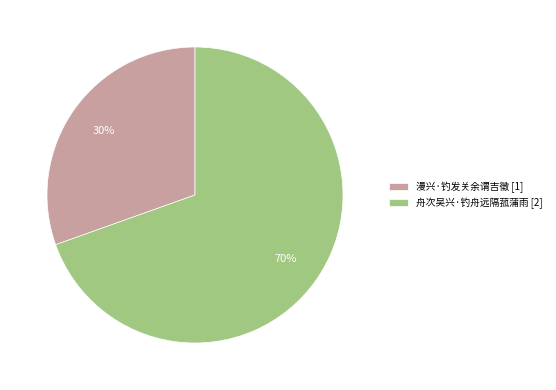

Combined, do 漫兴·钓发关余谓吉徵 [1] and 舟次吴兴·钓舟远隔菰蒲雨 [2] account for over 50%?

Yes